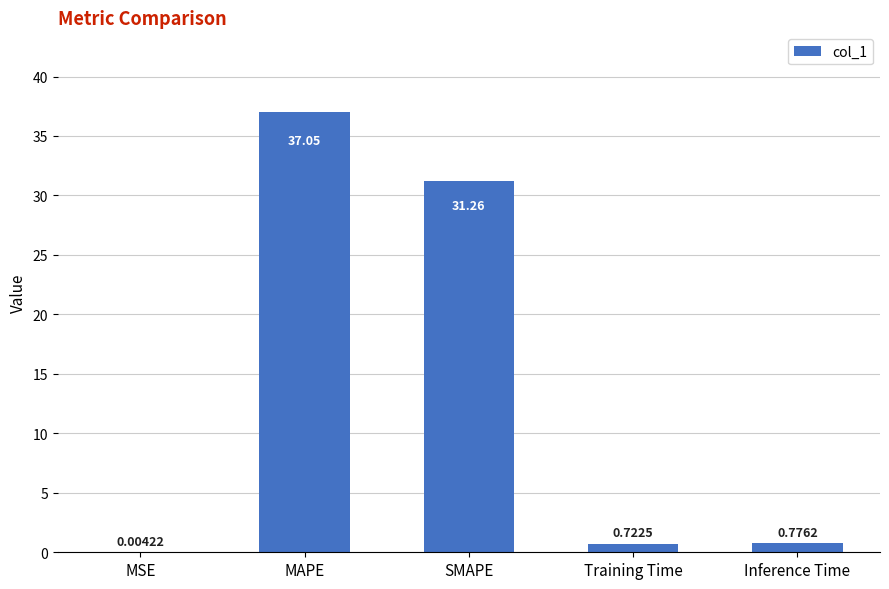

At which label is the value closest to 18?

SMAPE